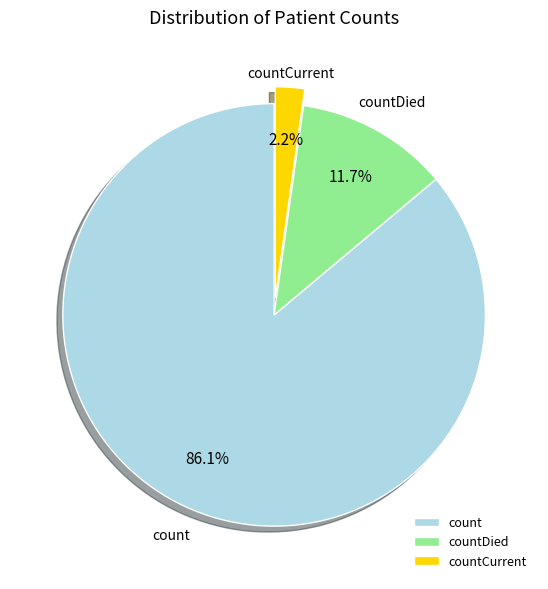

What is the smallest slice in the pie chart?

countCurrent